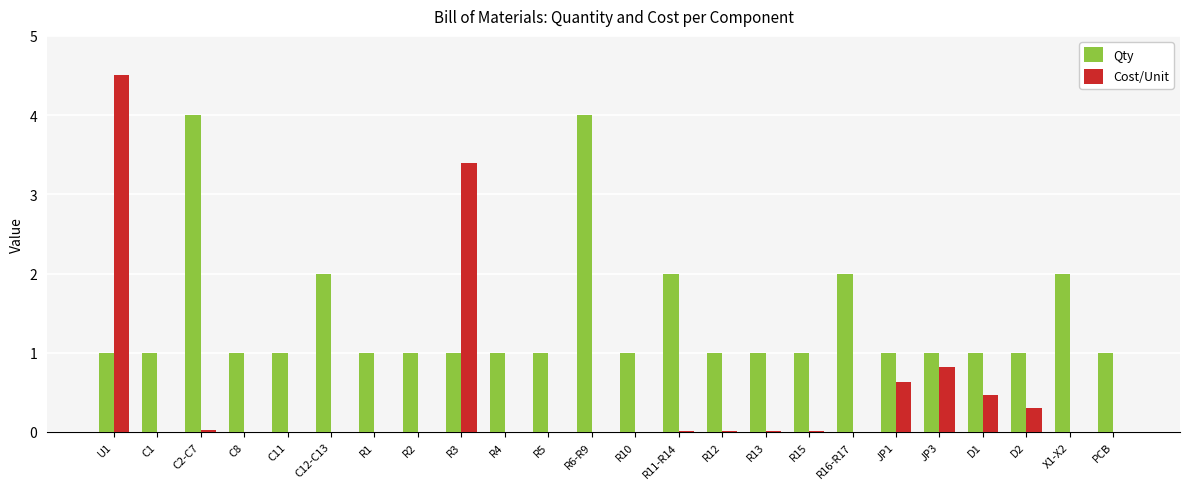

Between R2 and D1, which series saw the biggest shift?

Cost/Unit